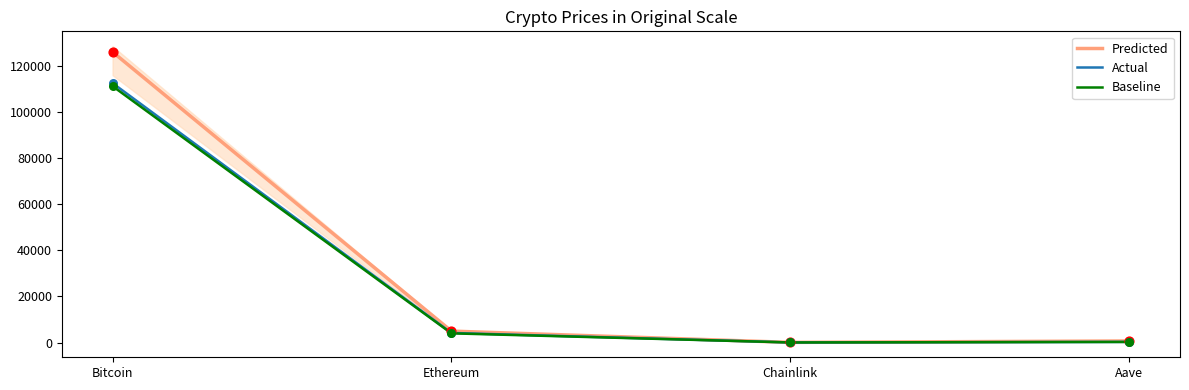

What are all the series names shown in the legend?

Predicted, Actual, Baseline